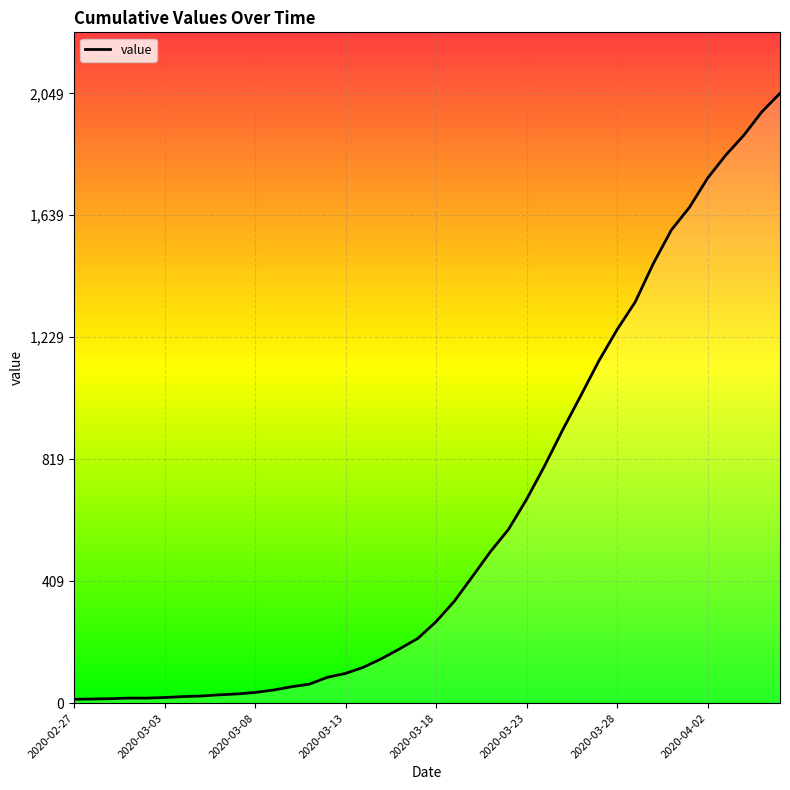

What is the difference between the maximum and minimum values?

2036